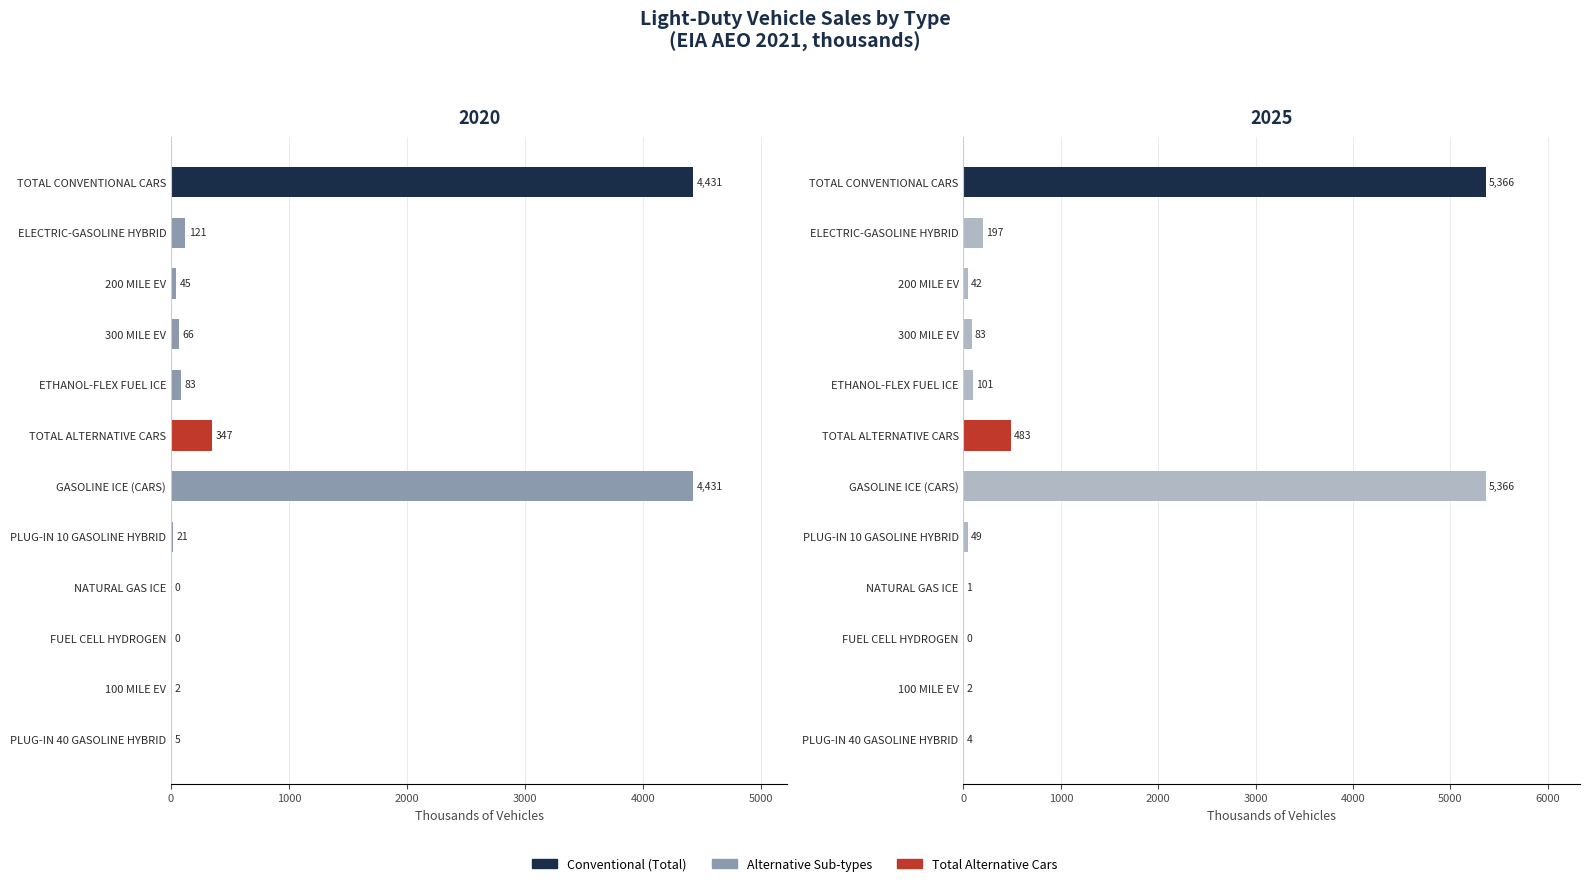

Reading right to left, extract all data points from this chart.

2020 Sales (thousands): 5.3	2.0	0.2	0.4	20.7	4430.5	346.9	82.9	65.8	45.1	121.4	4430.6
2025 Sales (thousands): 4.3	2.2	0.3	0.7	48.6	5366.4	483.0	100.6	83.5	41.6	197.4	5366.5